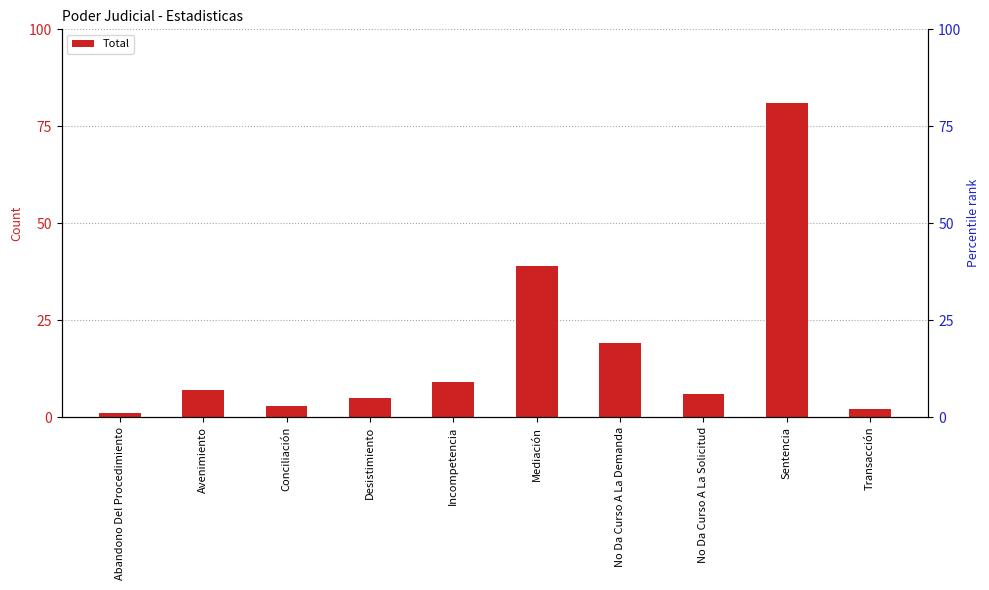

Rank the categories by value from highest to lowest.

Sentencia, Mediación, No Da Curso A La Demanda, Incompetencia, Avenimiento, No Da Curso A La Solicitud, Desistimiento, Conciliación, Transacción, Abandono Del Procedimiento